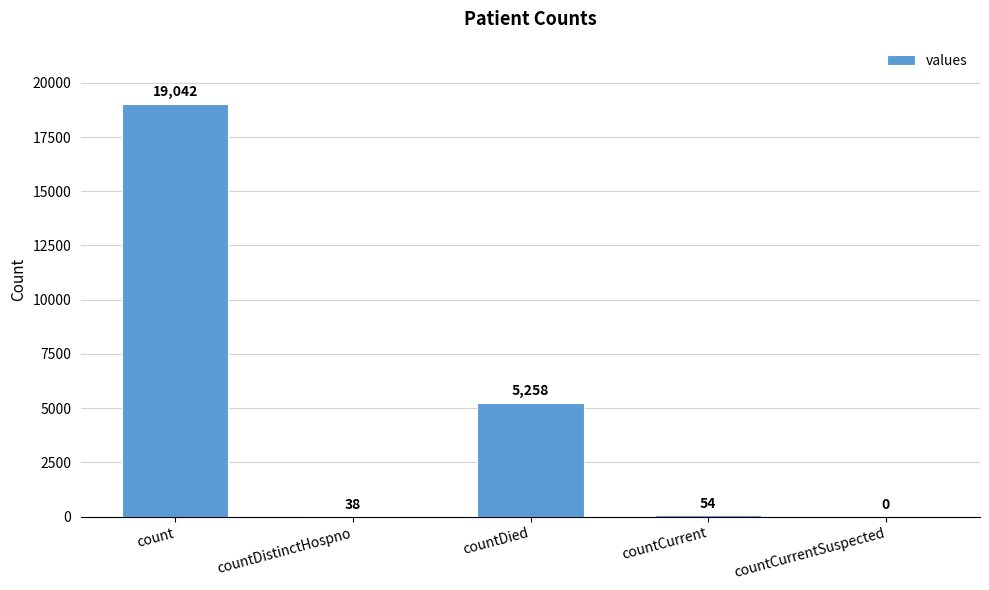

The chart shows a value of 4398 at count. True or false?

False